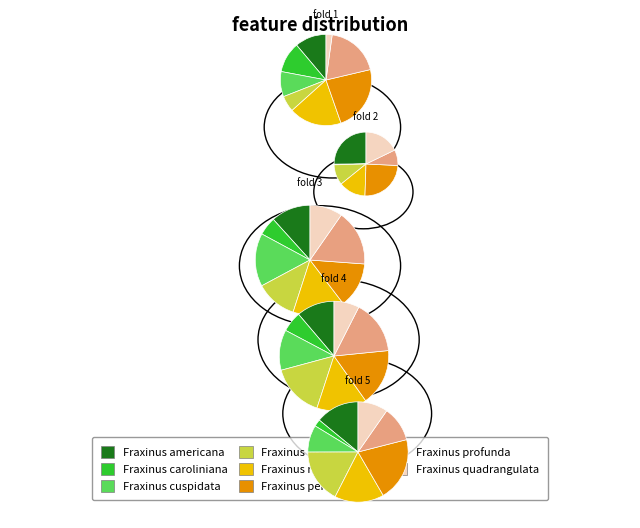

Which series has the widest spread of values?

fold 2